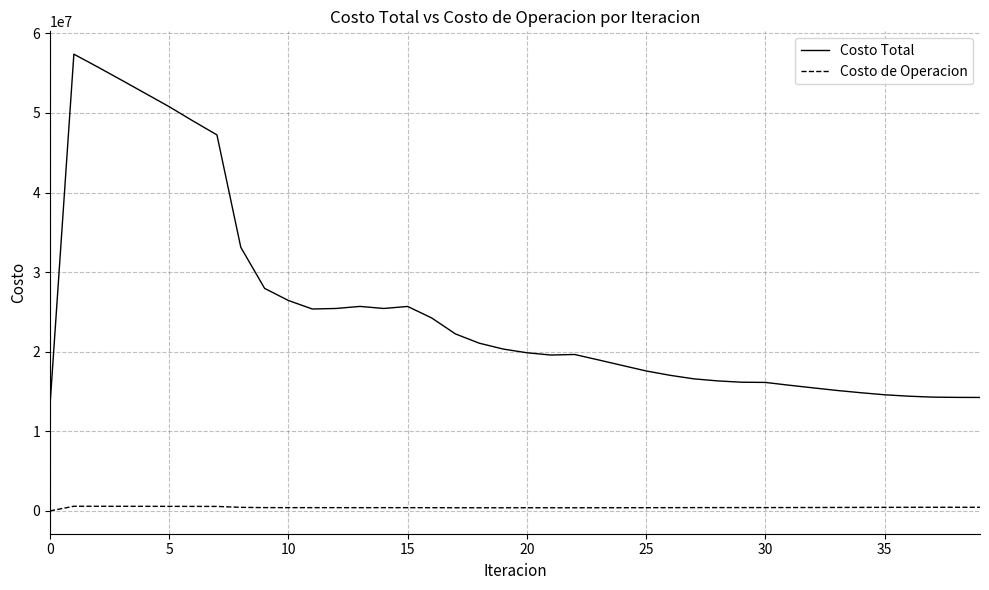

True or false: Costo de Operacion and Costo Total intersect in this chart.

False